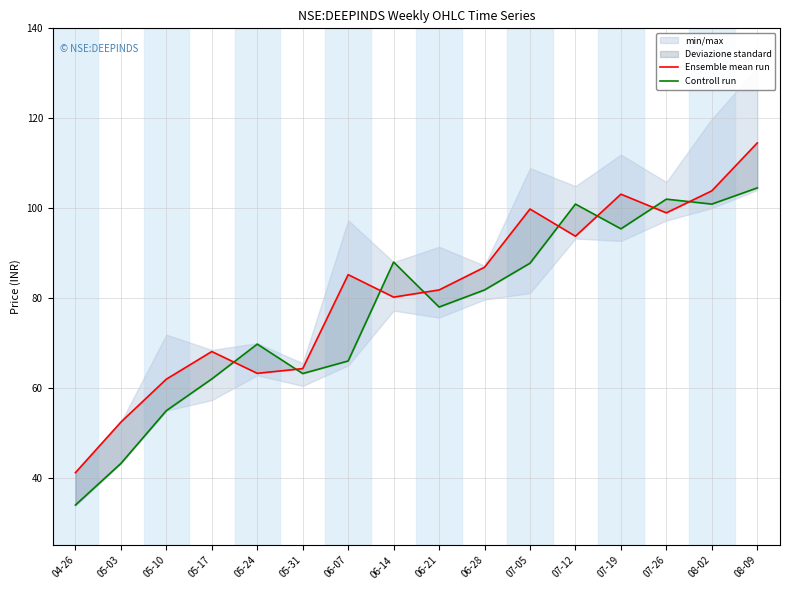

What is the difference between the maximum and minimum values in the Controll run series?

70.5